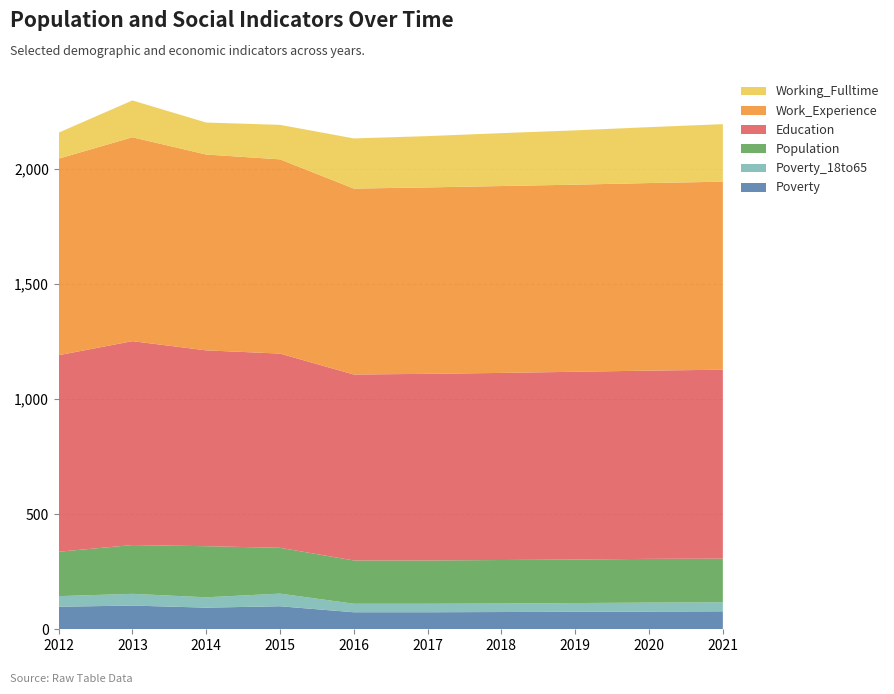

Reading right to left, transcribe all the data shown in this chart.

Poverty: 78	77	76	75	74	74	100	94	103	98
Poverty_18to65: 39	39	38	37	37	37	55	45	51	46
Population: 190	190	189	189	188	188	199	222	212	193
Education: 821	818	816	813	811	808	844	851	886	854
Work_Experience: 817	815	813	812	810	808	844	851	886	854
Working_Fulltime: 250	243	236	230	223	218	150	139	160	113